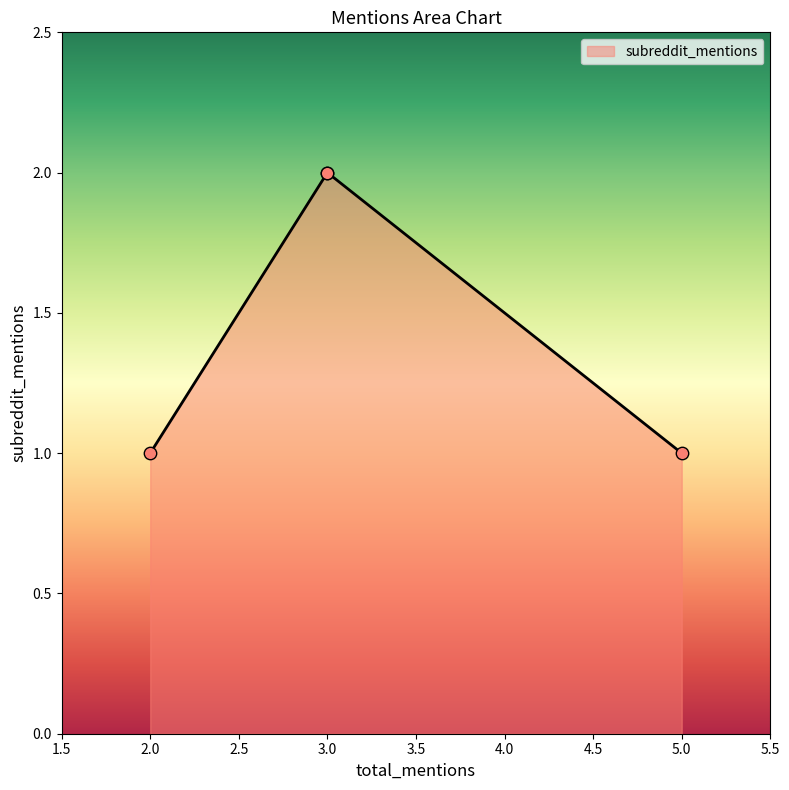

Approximately how many times larger is the value at 3 compared to 5?

2.0